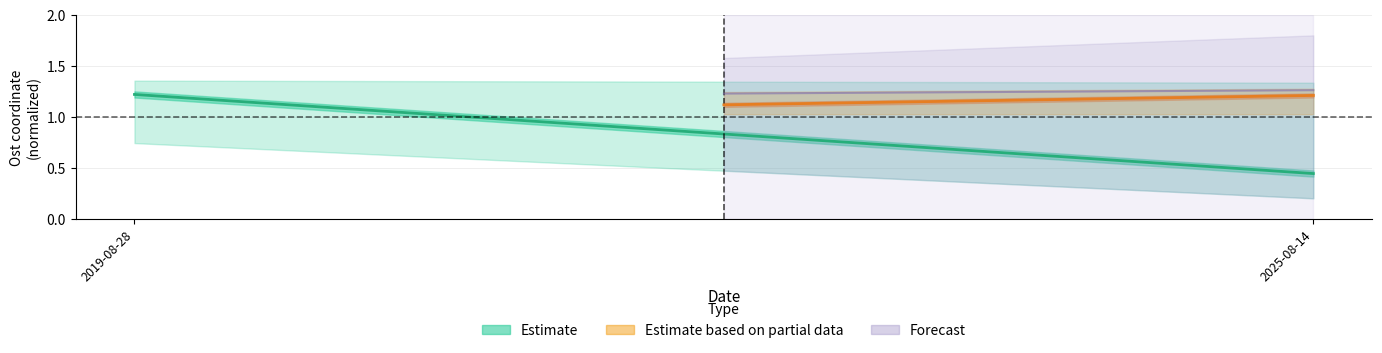

At which label is Estimate closest to 0?

2025-08-14